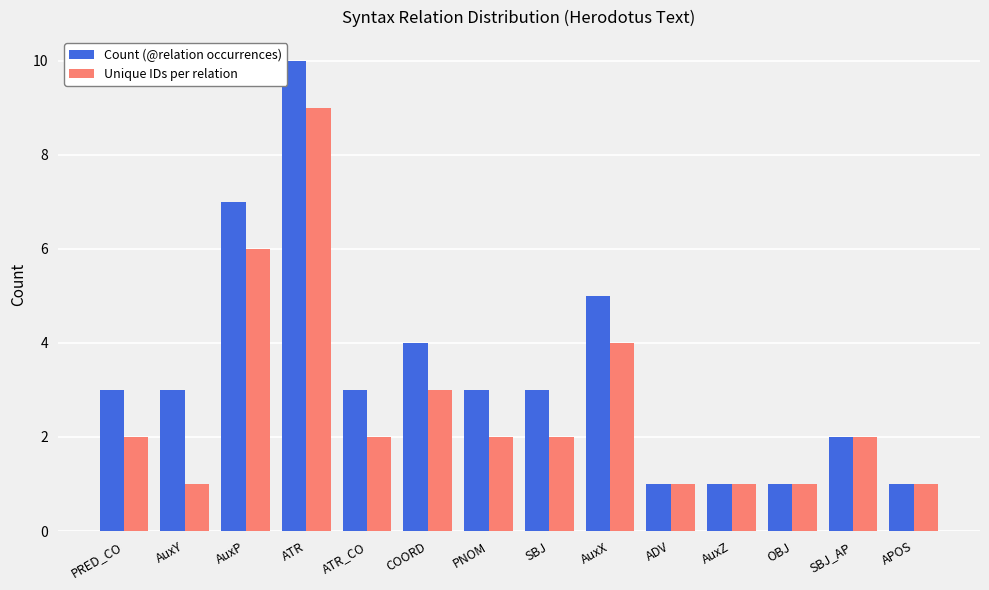

What is the sum of the Unique IDs per relation values at APOS and ATR_CO?

3